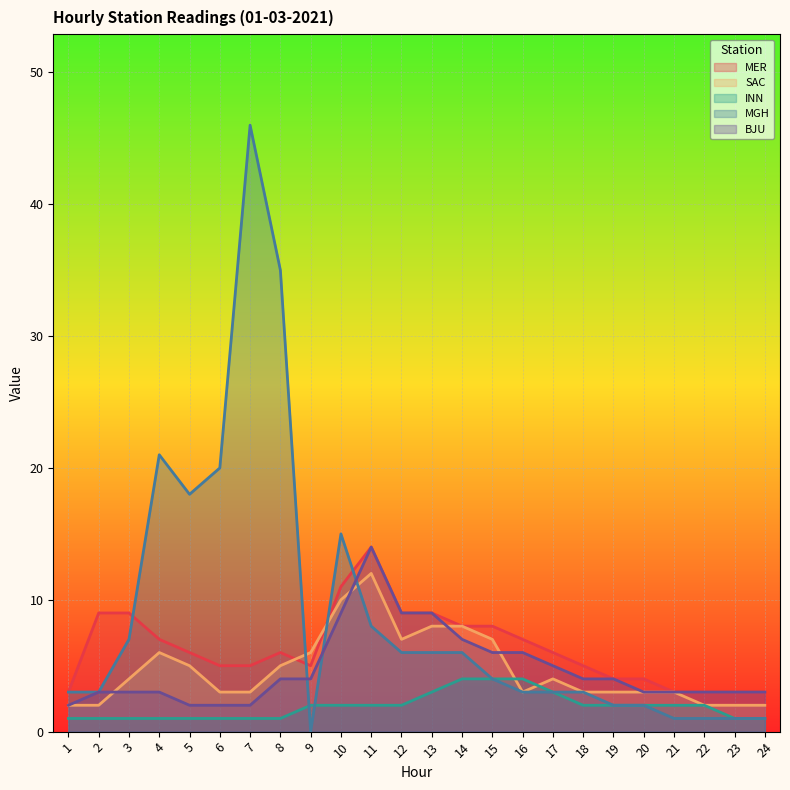

Is it true that BJU equals 15 at 13?

False